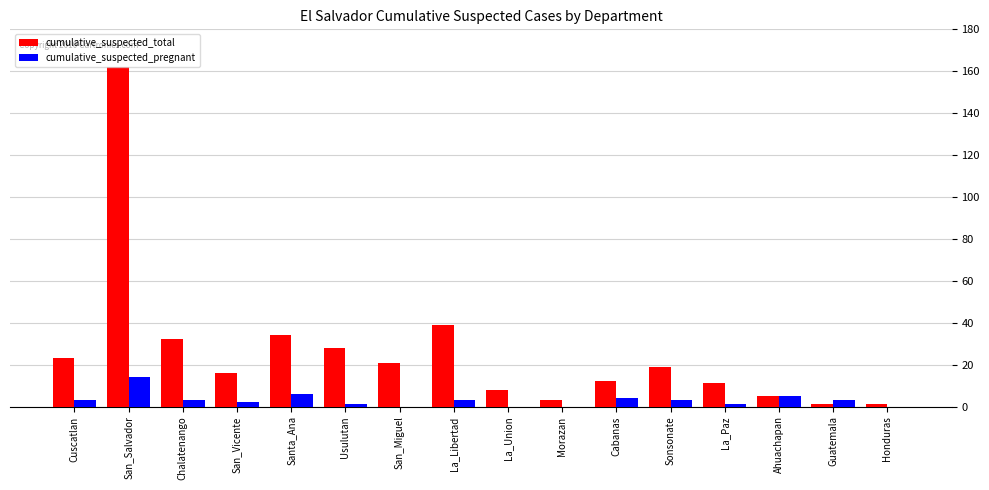

The value of cumulative_suspected_pregnant at Morazan is 0. True or false?

True